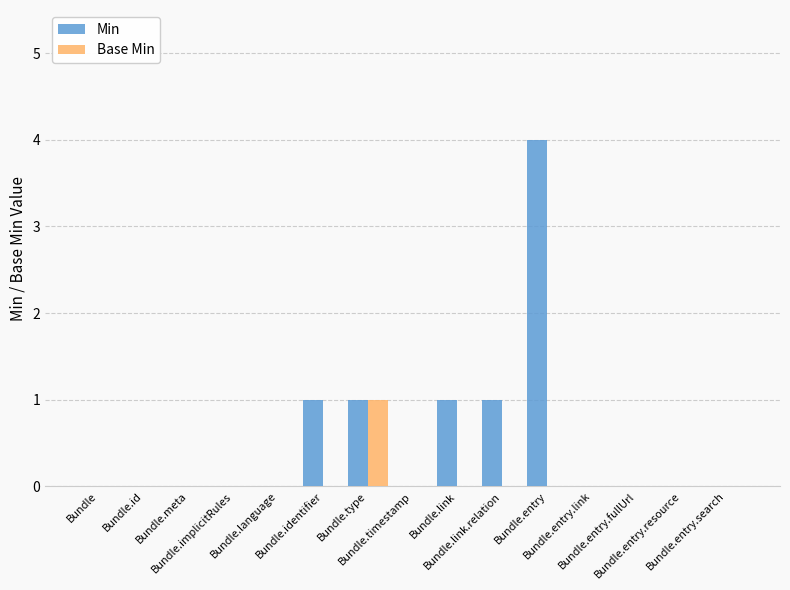

How many distinct data groups are displayed?

2